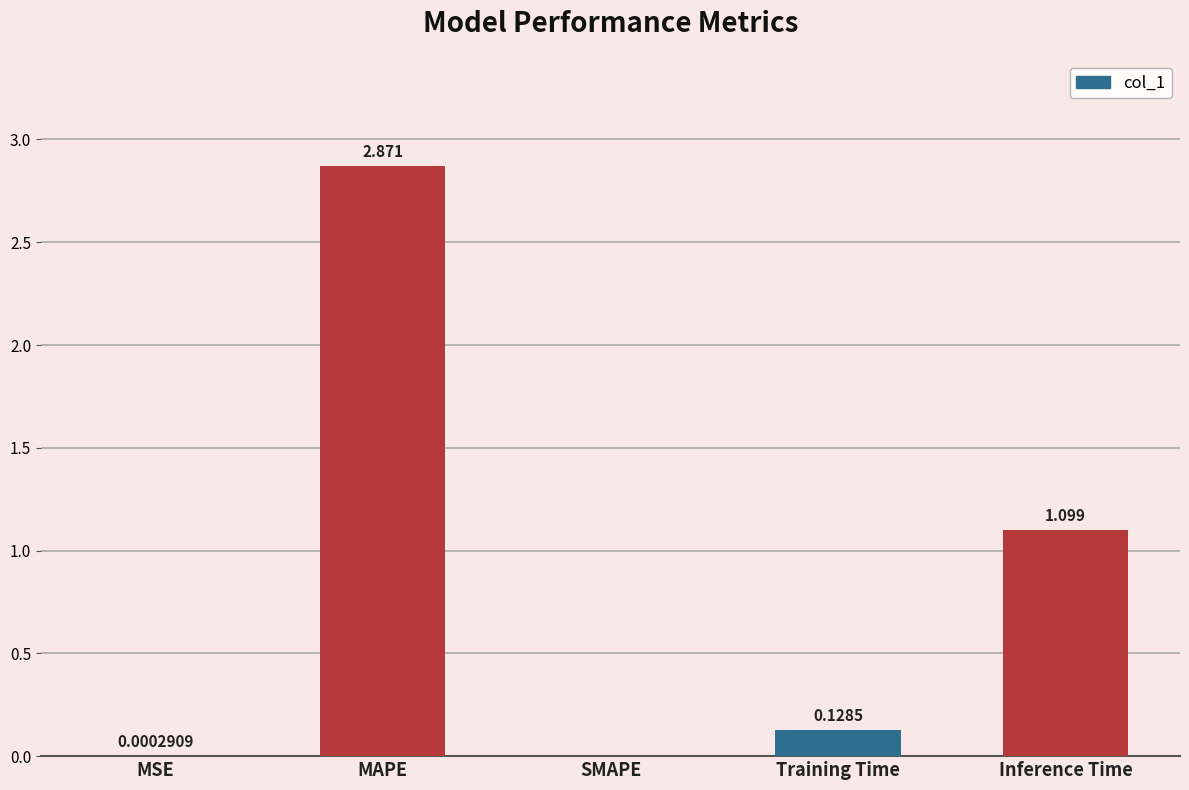

At which label is the value closest to 1?

Inference Time